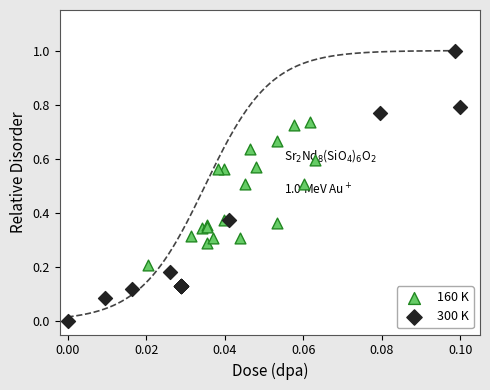

Which series reaches the maximum Y coordinate?

300 K